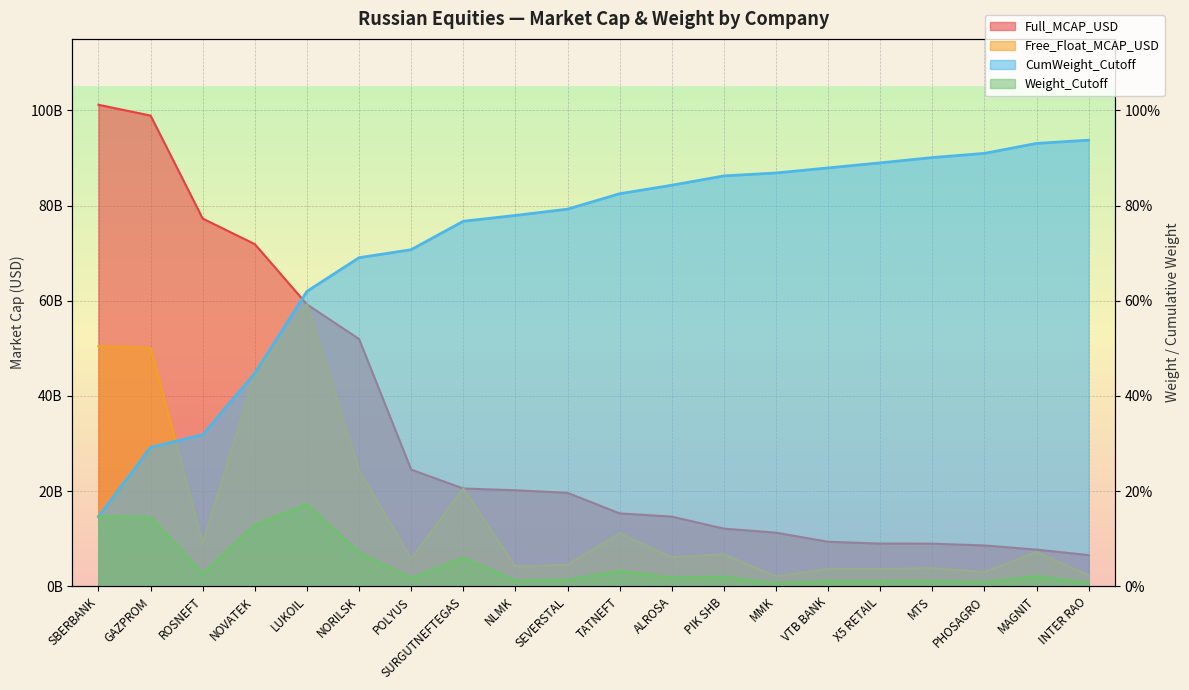

Reading right to left, list all the values displayed in this chart.

Free_Float_MCAP_USD: 2334945651.3	7212742668.0	3041502260.8	3814929522.2	3662763885.4	3663049316.5	2115660965.7	6737183405.7	6153050675.9	11143321124.2	4550375814.5	4191339543.1	20560497692.3	5804126775.3	24352534550.8	59231231229.9	44420780912.7	9108108637.9	50097472943.3	50450754645.4
Full_MCAP_USD: 6577311693.9	7720769287.1	8601533542.9	8976304758.1	8997209249.4	9375606134.0	11289546241.5	12136882373.8	14660592508.7	15332777446.4	19656051034.7	20199226713.5	20560497692.3	24531389582.8	51968703693.5	59231231229.9	71889918939.5	77252829837.8	98889603125.4	101166887217.4
Weight_Cutoff: 0.0	0.0	0.0	0.0	0.0	0.0	0.0	0.0	0.0	0.0	0.0	0.0	0.1	0.0	0.1	0.2	0.1	0.0	0.1	0.1
CumWeight_Cutoff: 0.9	0.9	0.9	0.9	0.9	0.9	0.9	0.9	0.8	0.8	0.8	0.8	0.8	0.7	0.7	0.6	0.4	0.3	0.3	0.1